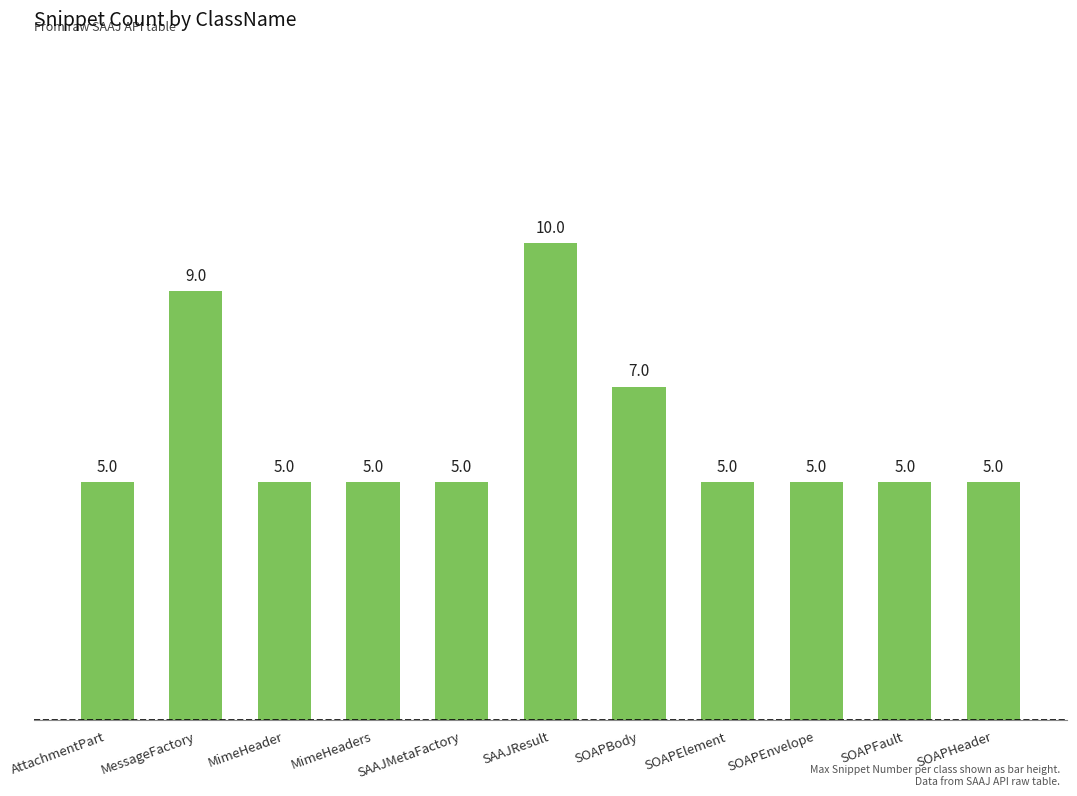

What is the difference between the maximum and second lowest values?

5